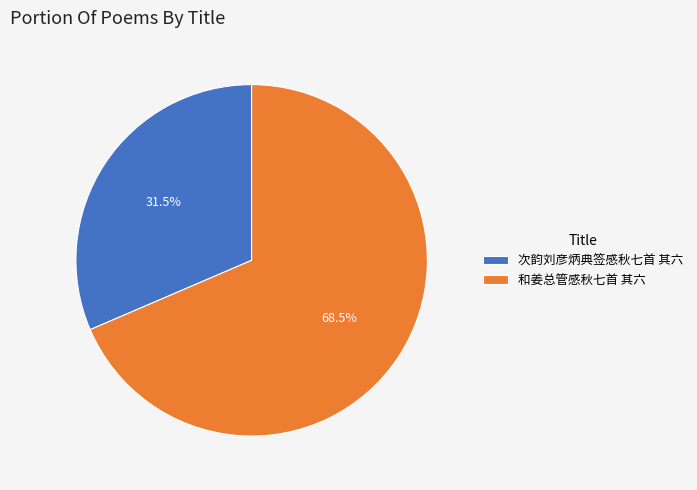

How many segments does this pie chart have?

2